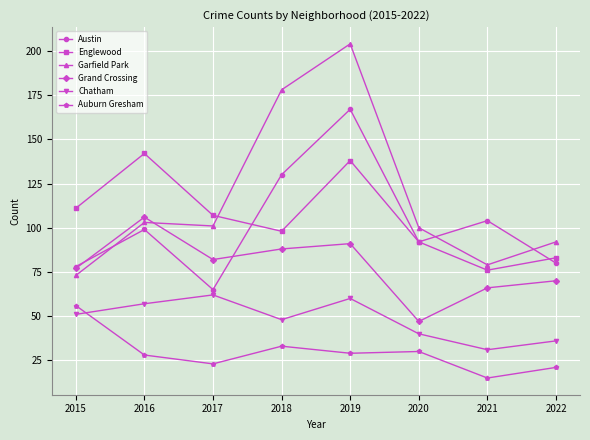

True or false: Auburn Gresham and Englewood intersect in this chart.

False